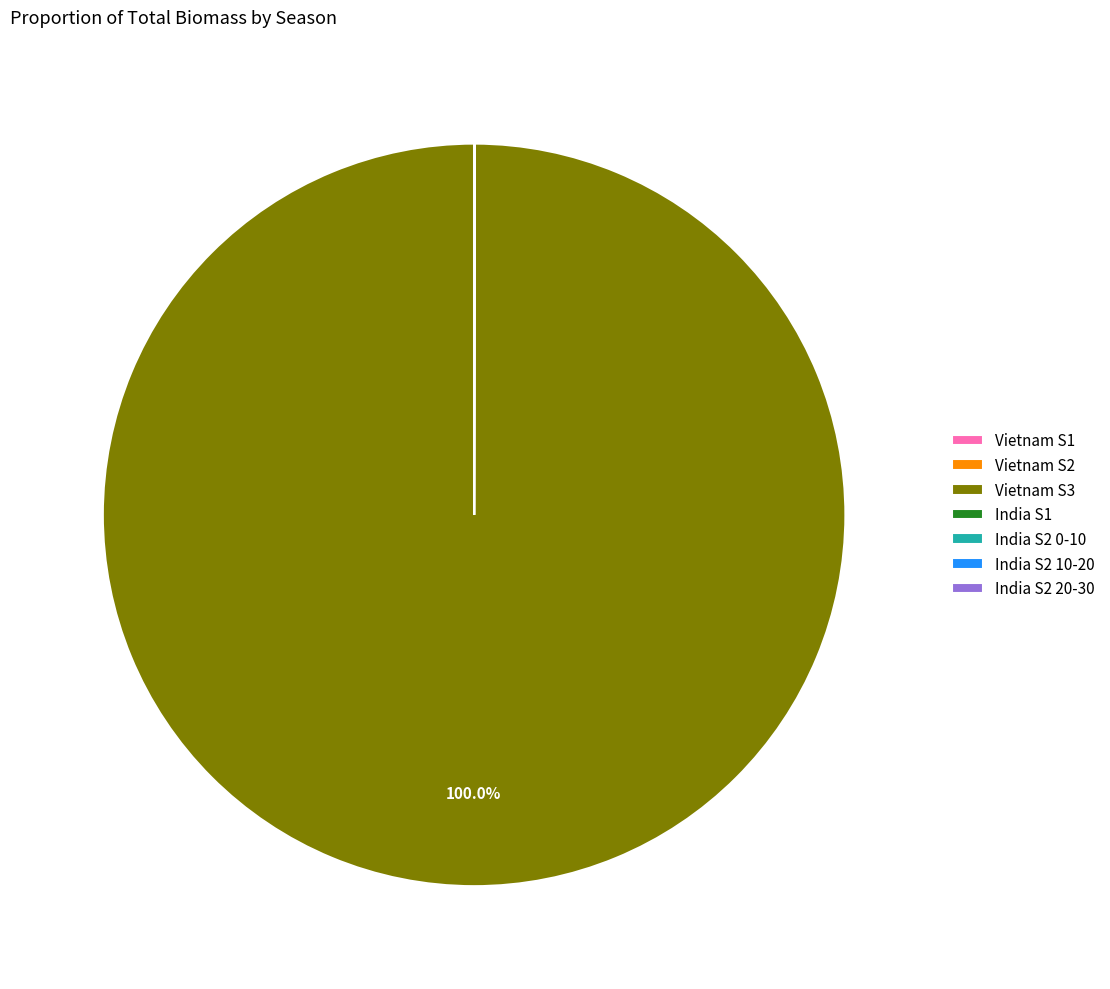

Is Vietnam S3 the majority of the pie?

Yes